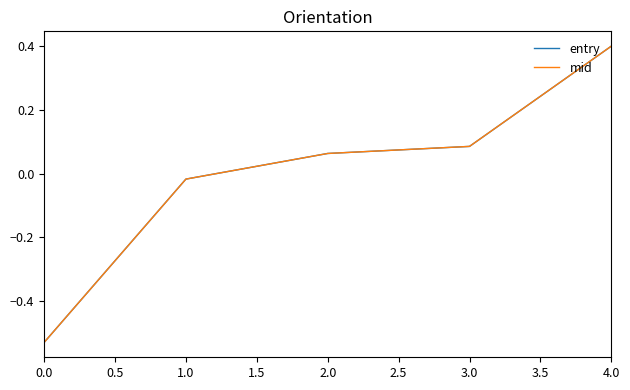

Is it true that entry equals -0.2 at 0.0?

False